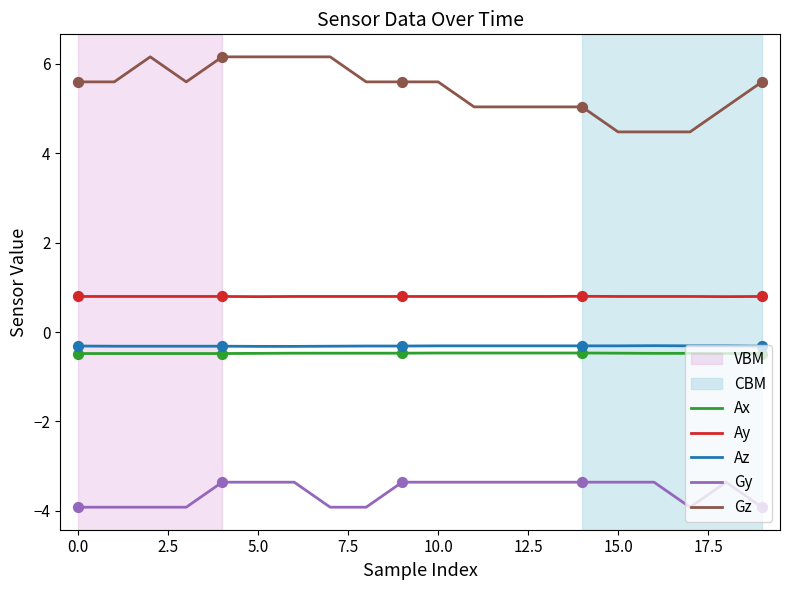

Which series has the largest range (max minus min)?

Gz